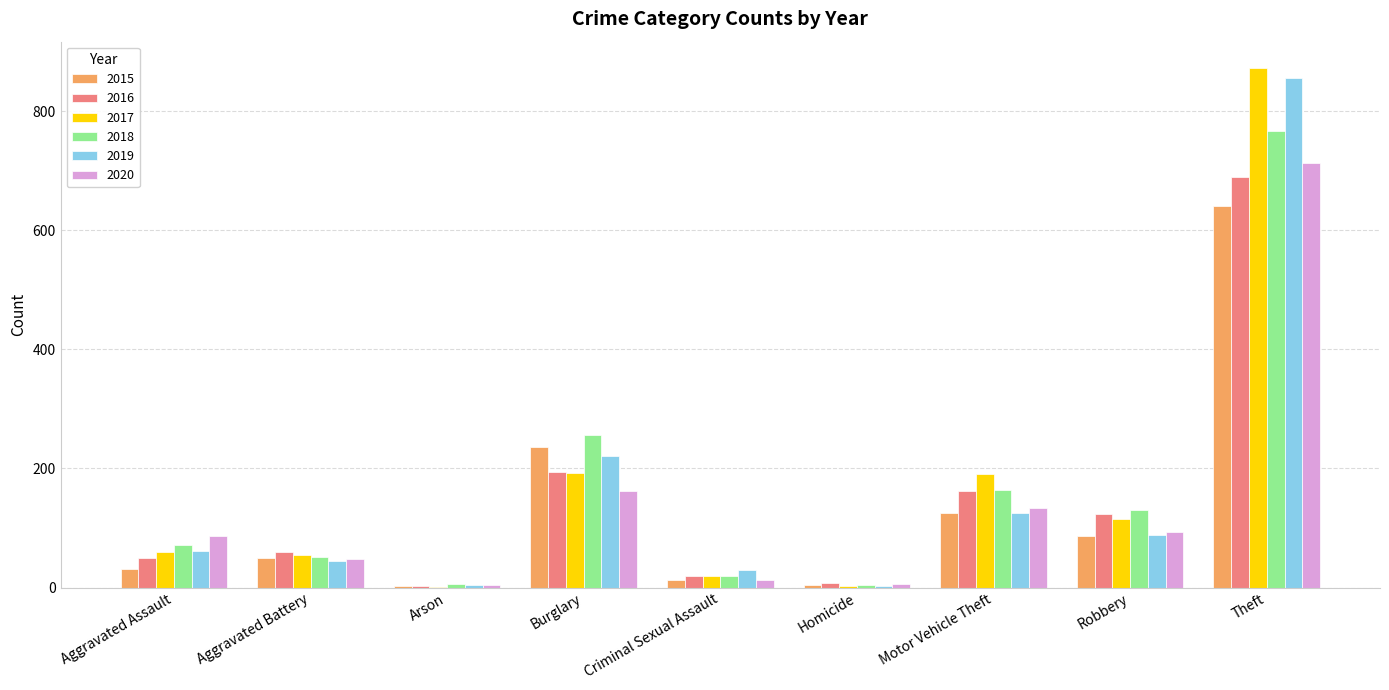

Count the number of categories in the chart.

9